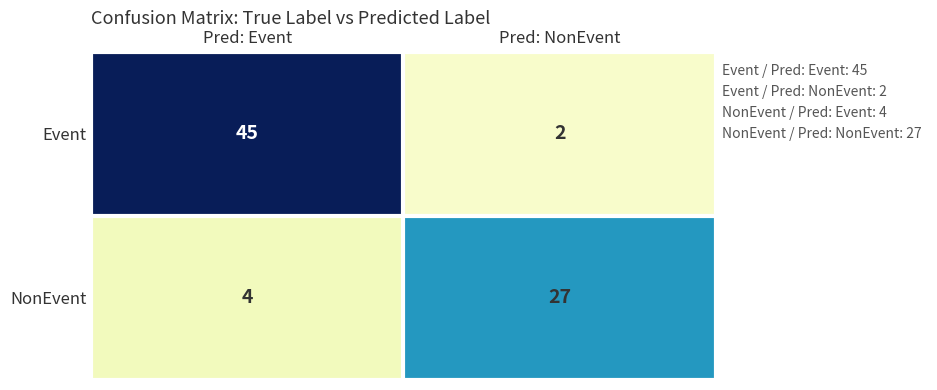

What is the highest value of the NonEvent series?

27